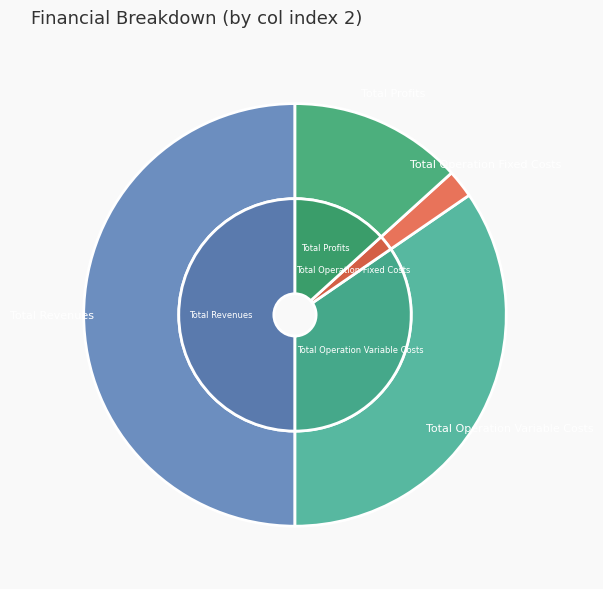

True or false: Total Revenues accounts for 50% of the total.

True